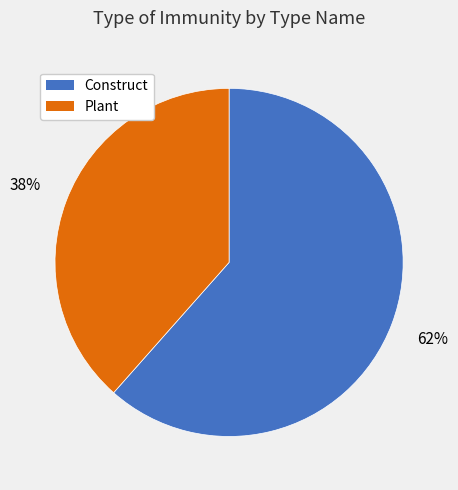

What percentage is the Construct slice, to the nearest percent?

62%